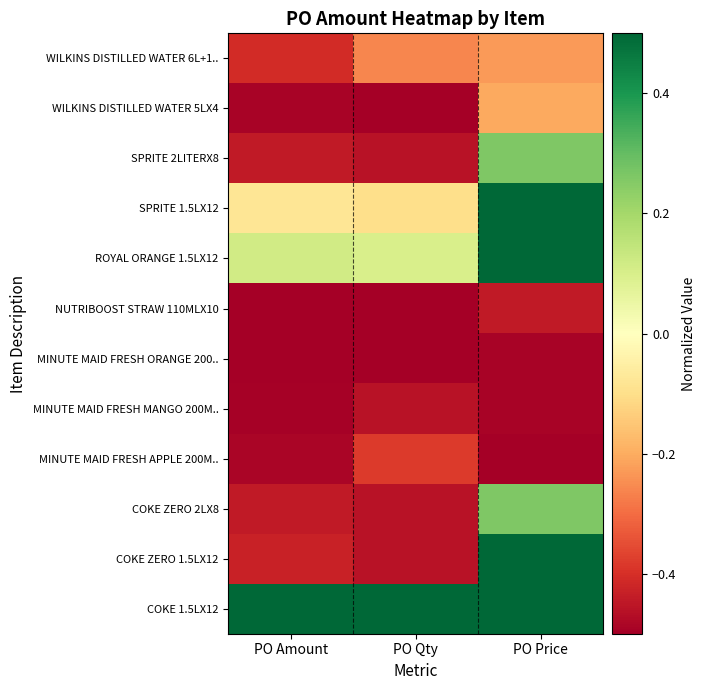

Reading left to right, list all the values displayed in this chart.

WILKINS DISTILLED WATER 6L+1..: PO Amount=-0.4	PO Qty=-0.3	PO Price=-0.2
WILKINS DISTILLED WATER 5LX4: PO Amount=-0.5	PO Qty=-0.5	PO Price=-0.2
SPRITE 2LITERX8: PO Amount=-0.4	PO Qty=-0.5	PO Price=0.3
SPRITE 1.5LX12: PO Amount=-0.1	PO Qty=-0.1	PO Price=0.5
ROYAL ORANGE 1.5LX12: PO Amount=0.1	PO Qty=0.1	PO Price=0.5
NUTRIBOOST STRAW 110MLX10: PO Amount=-0.5	PO Qty=-0.5	PO Price=-0.4
MINUTE MAID FRESH ORANGE 200..: PO Amount=-0.5	PO Qty=-0.5	PO Price=-0.5
MINUTE MAID FRESH MANGO 200M..: PO Amount=-0.5	PO Qty=-0.5	PO Price=-0.5
MINUTE MAID FRESH APPLE 200M..: PO Amount=-0.5	PO Qty=-0.4	PO Price=-0.5
COKE ZERO 2LX8: PO Amount=-0.4	PO Qty=-0.5	PO Price=0.3
COKE ZERO 1.5LX12: PO Amount=-0.4	PO Qty=-0.5	PO Price=0.5
COKE 1.5LX12: PO Amount=0.5	PO Qty=0.5	PO Price=0.5